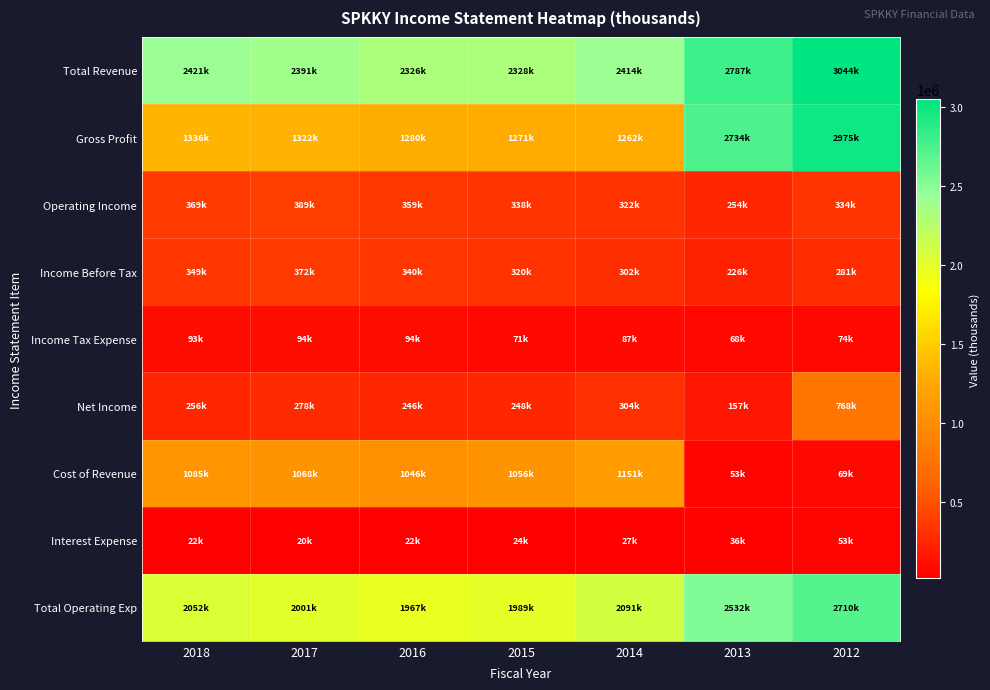

Which series has the largest range (max minus min)?

Gross Profit